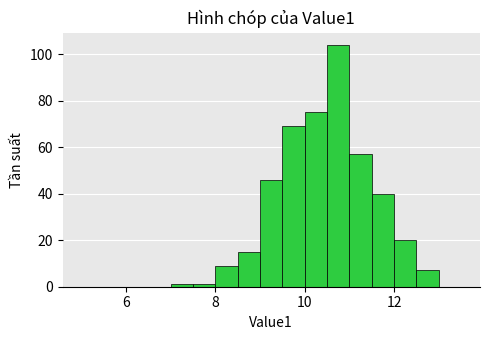

Read against the x-axis, roughly where is the centre of the tallest bar?

10.8